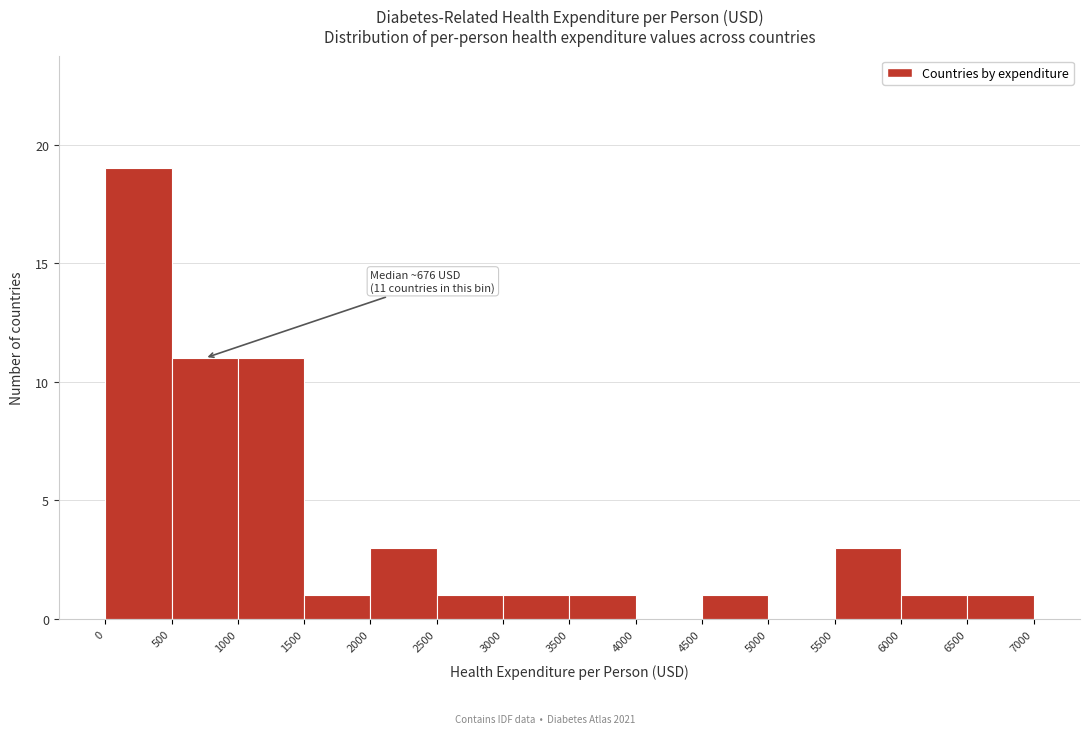

Which range on the x-axis has the tallest bar?

0 to 500